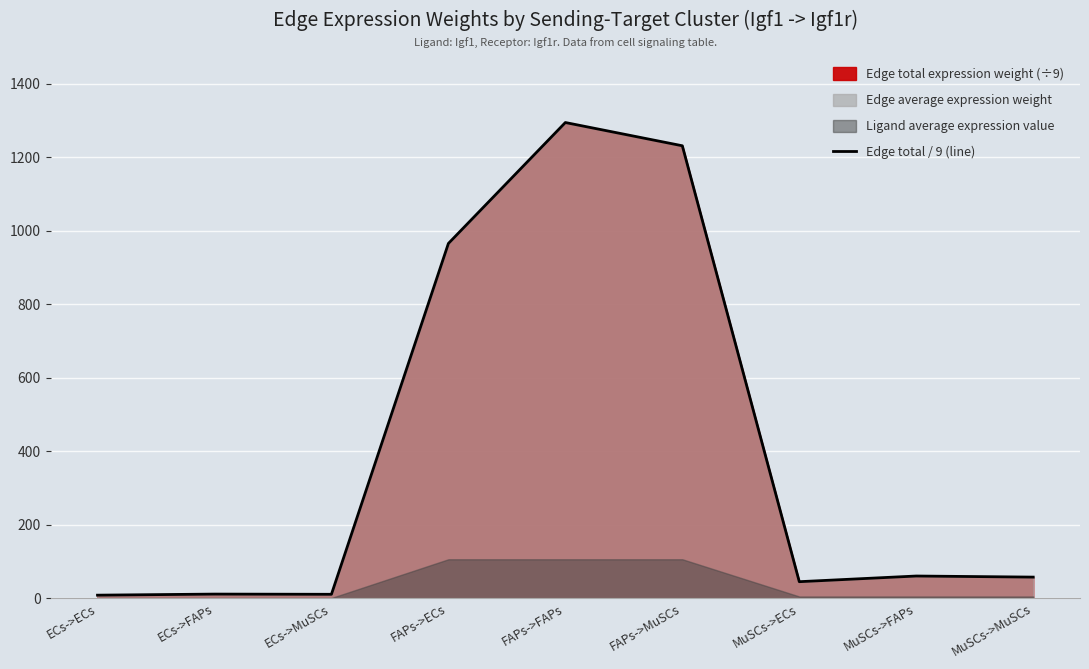

At which category does the data reach its first local valley?

ECs->MuSCs